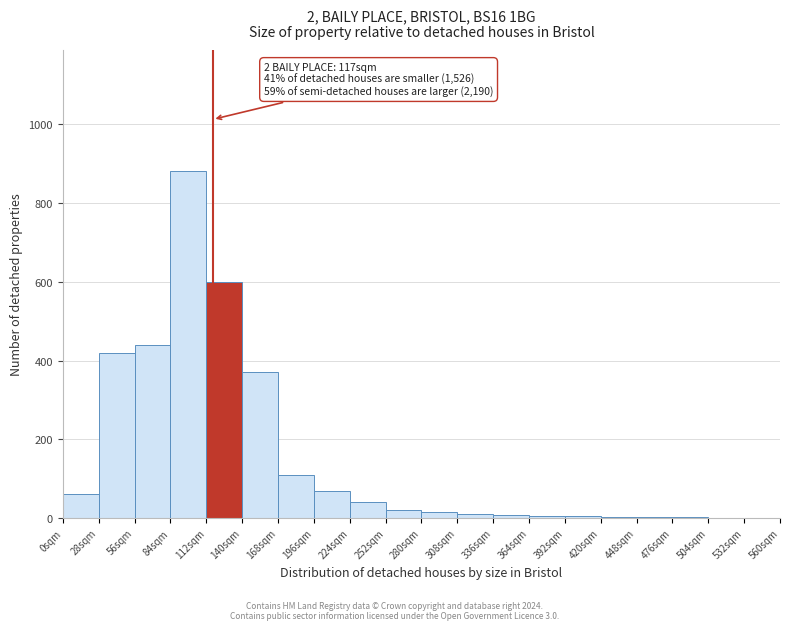

Which range on the x-axis has the tallest bar?

84 to 112